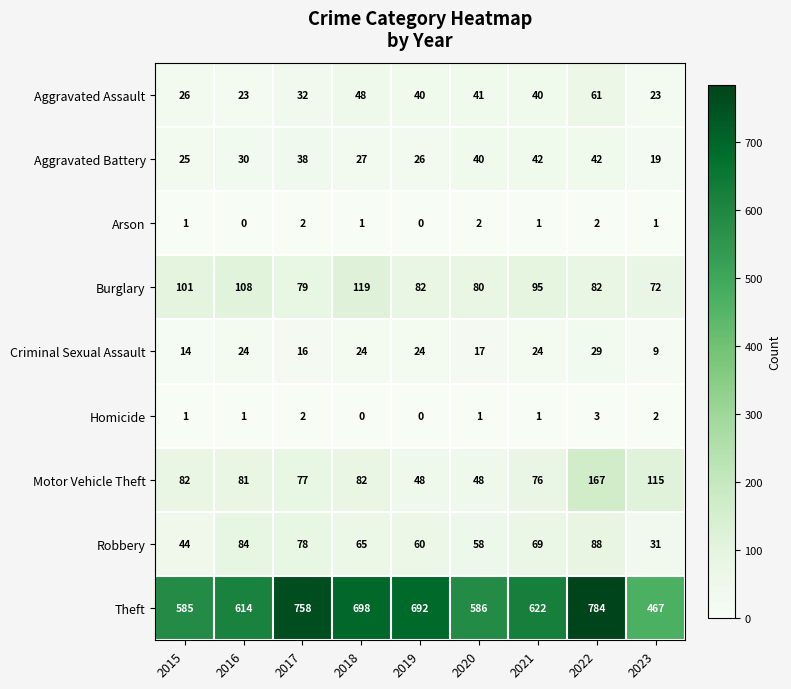

What is the maximum value shown in the chart?

784